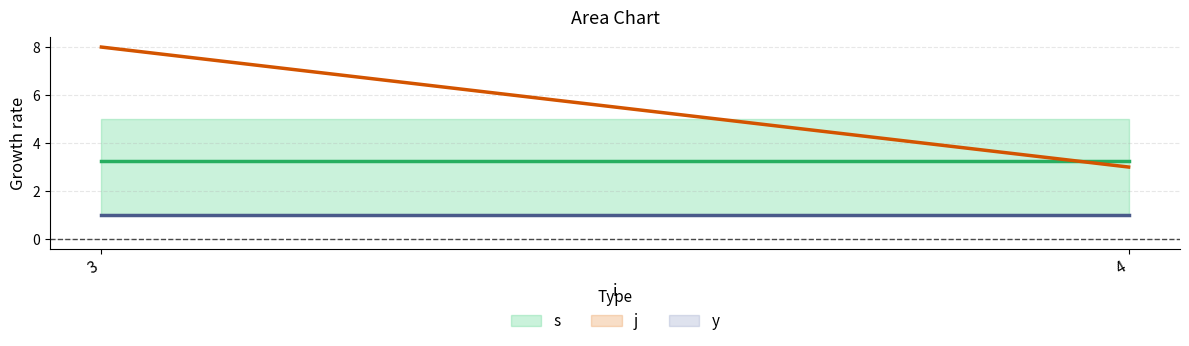

Where does the s series first go above 4?

3